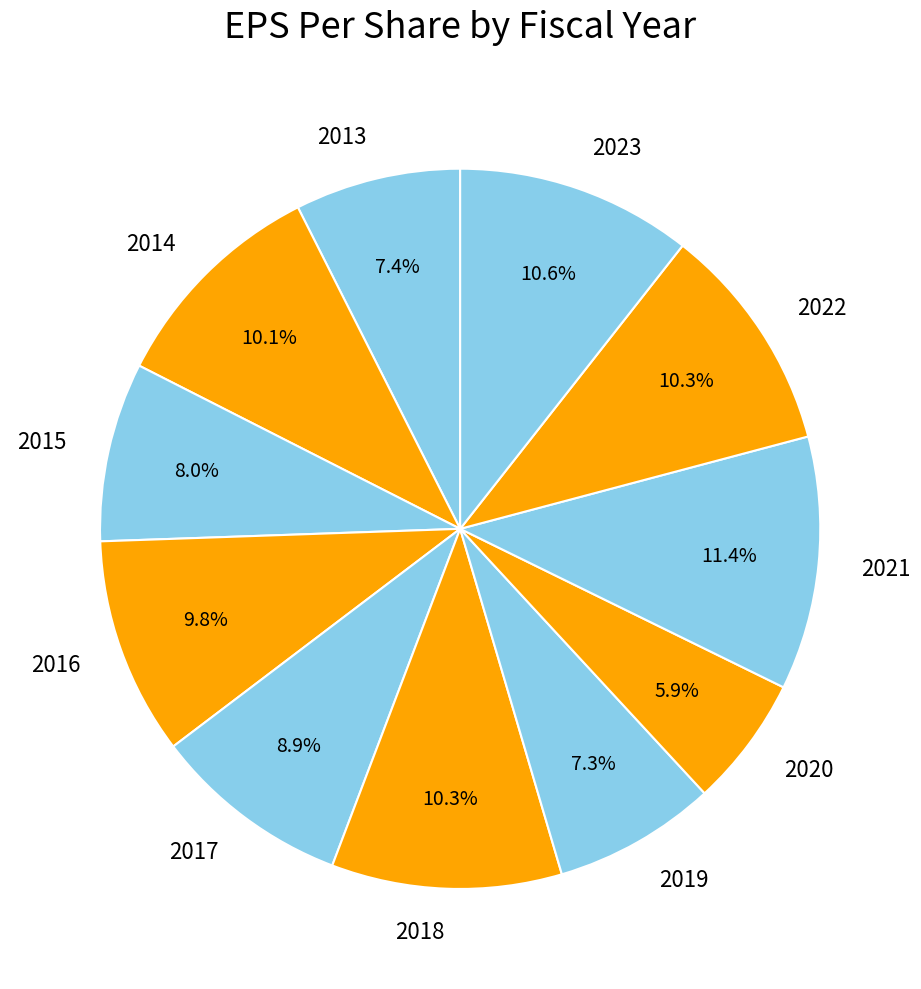

Is it true that 2019 is 7% of the pie?

True